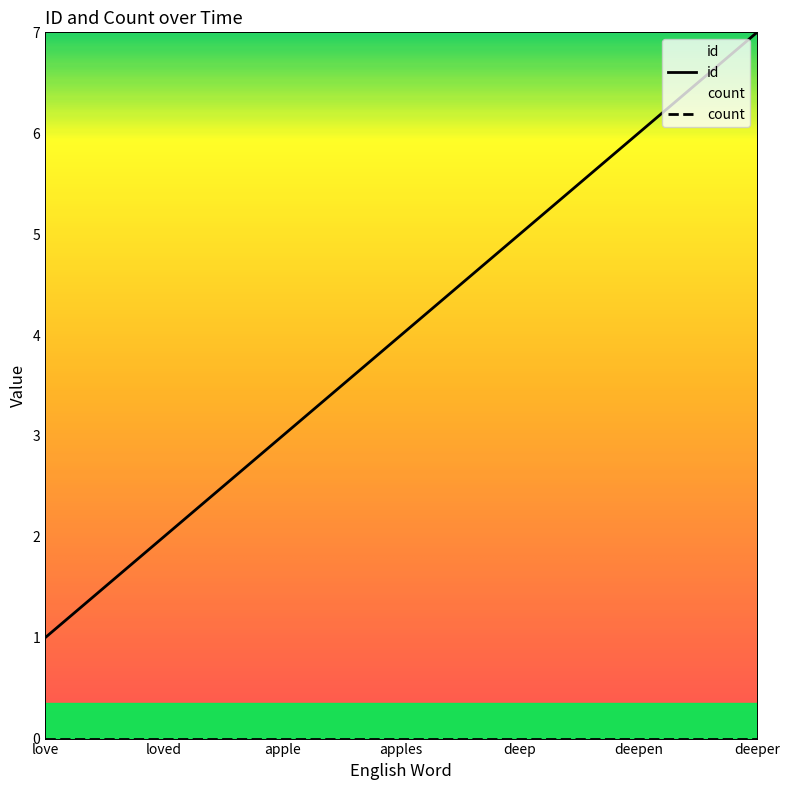

How many distinct data groups are displayed?

2